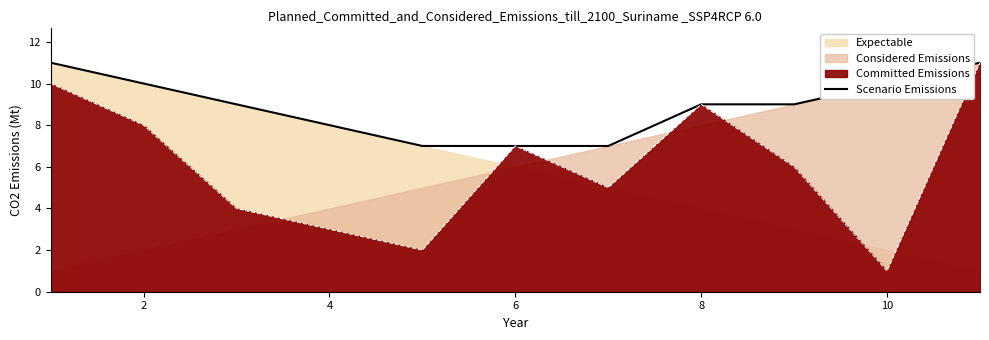

What is the maximum value for Scenario Emissions?

11